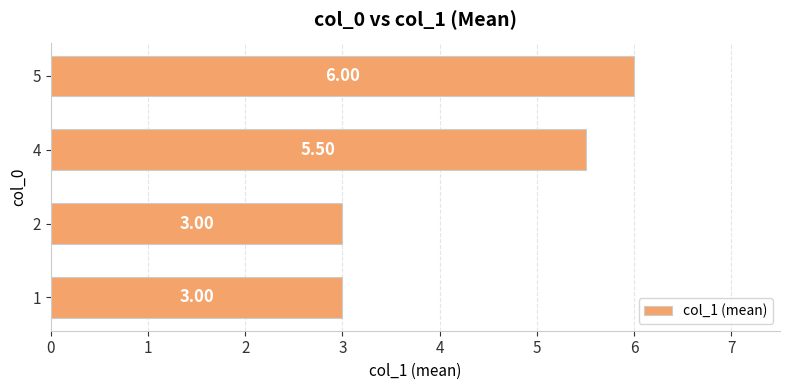

Are the bars horizontal?

Yes